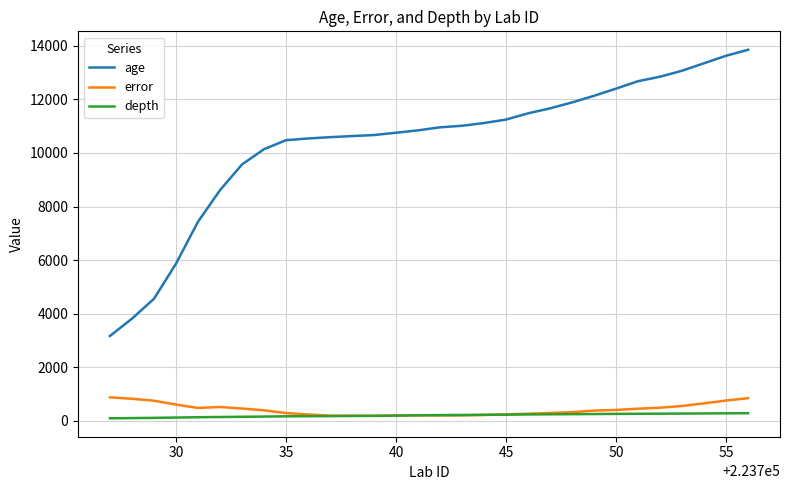

True or false: age and depth intersect in this chart.

False